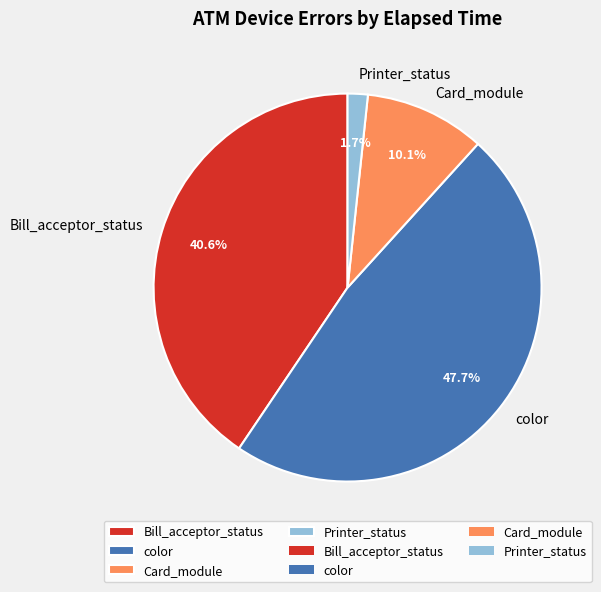

Which slice is the largest?

color